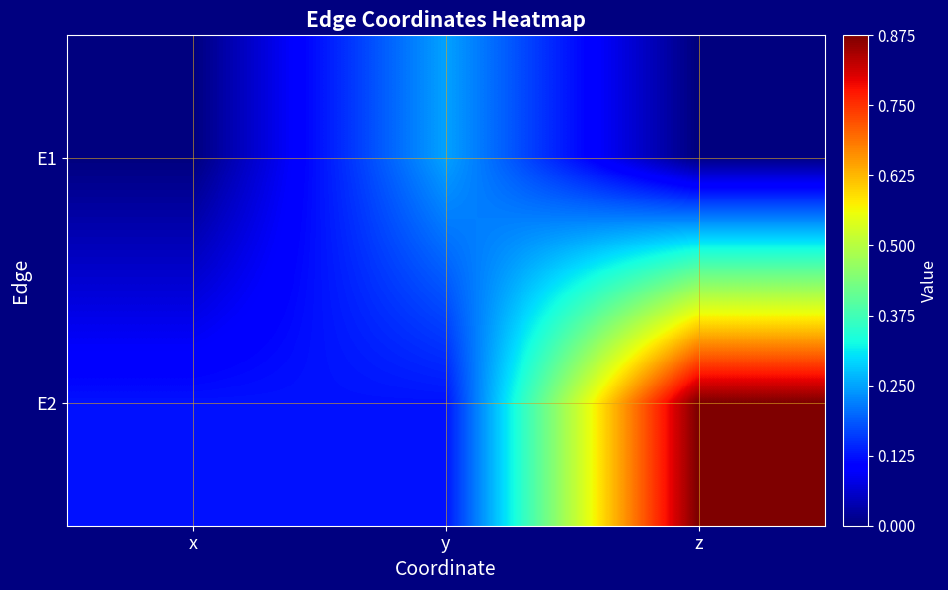

At x, list the series in order from largest to smallest.

E2, E1